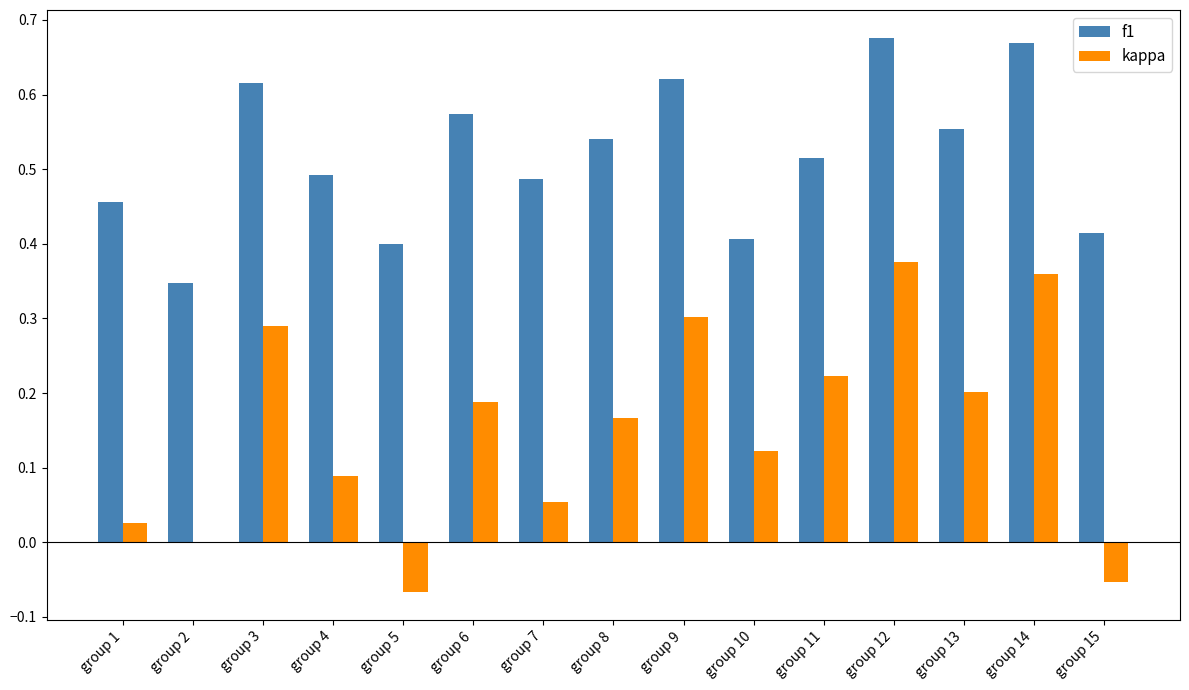

What are all the series names shown in the legend?

f1, kappa